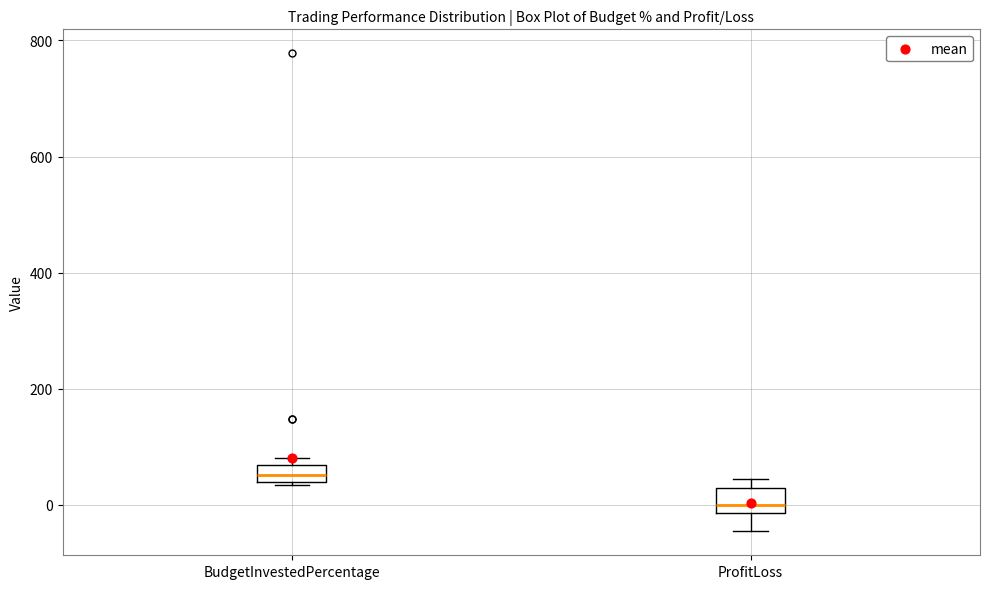

Reading left to right, read every box against the y-axis: the position of its median line, the range the box covers, and the ends of its whiskers. The values are not printed on the chart, so give them approximately, as read against the axis.

BudgetInvestedPercentage: median 60 (inside the box), box 40 to 60, whiskers 40 to 80
ProfitLoss: median 0, box -20 to 20, whiskers -40 to 40